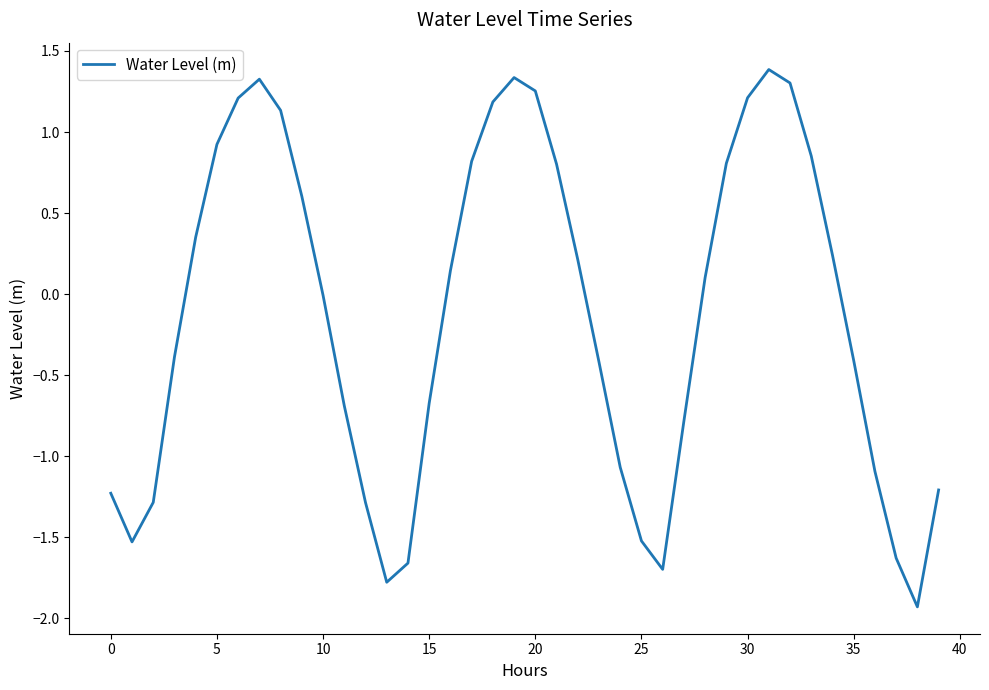

What is the maximum value shown in the chart?

1.4